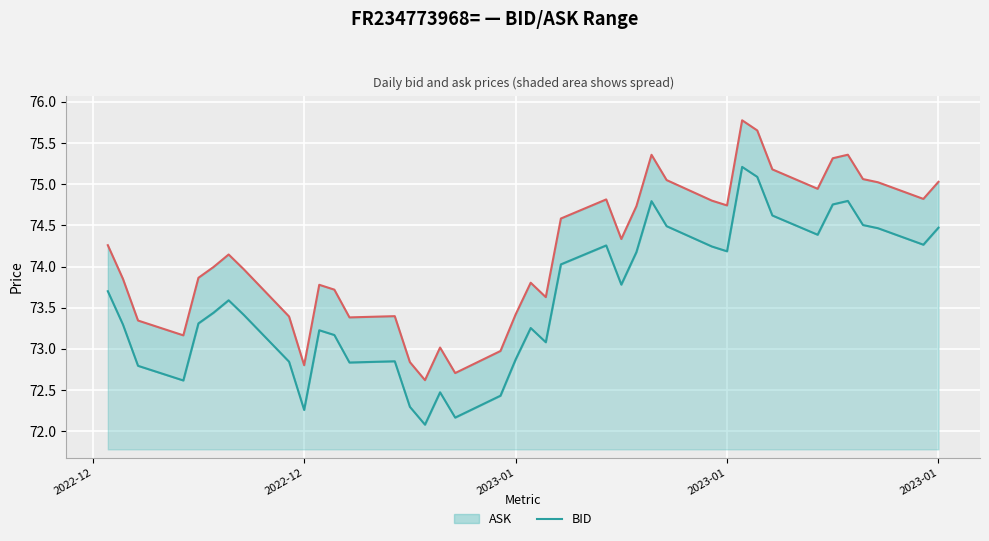

What are all the series names shown in the legend?

ASK, BID